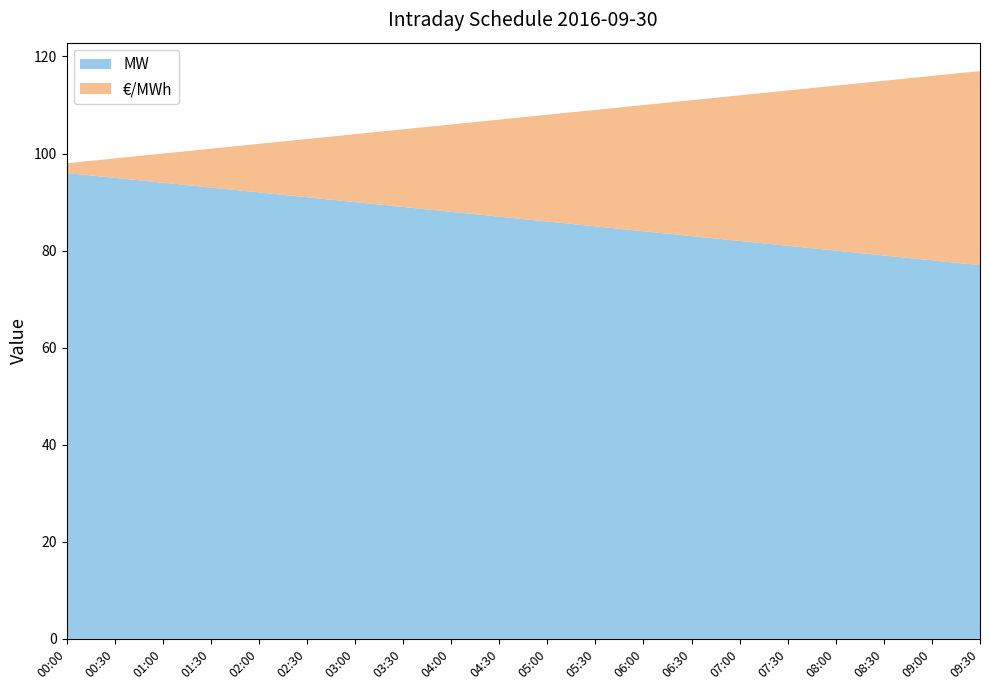

Reading left to right, what are all the values shown in this chart?

MW: 96	95	94	93	92	91	90	89	88	87	86	85	84	83	82	81	80	79	78	77
€/MWh: 2	4	6	8	10	12	14	16	18	20	22	24	26	28	30	32	34	36	38	40